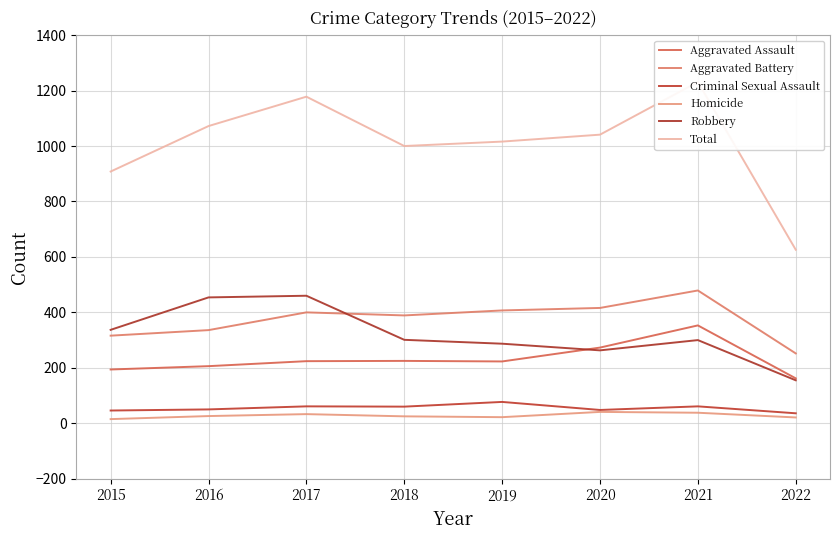

At how many categories does at least one series exceed 989?

6